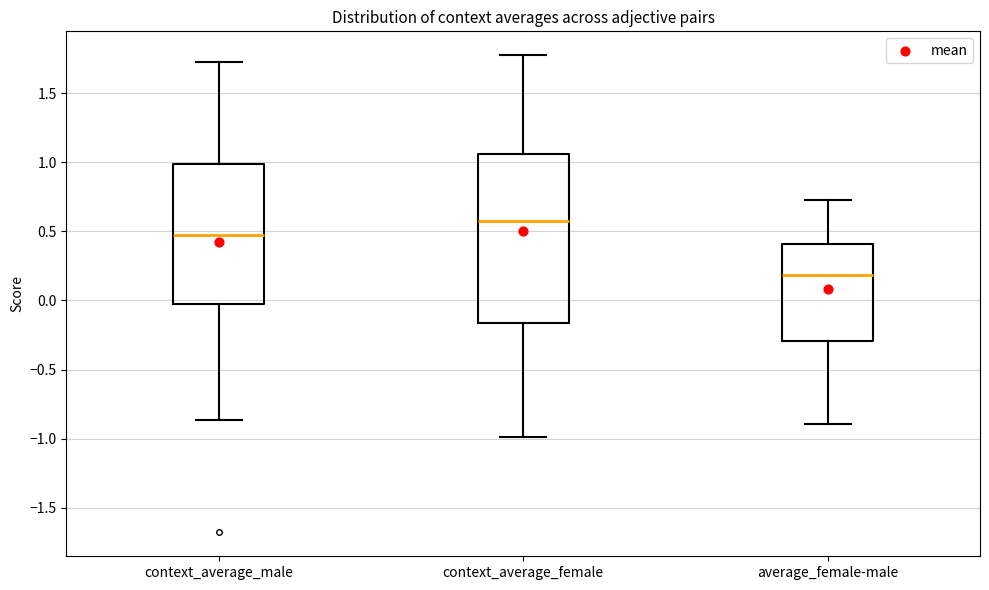

Which box has the highest median line?

context_average_female